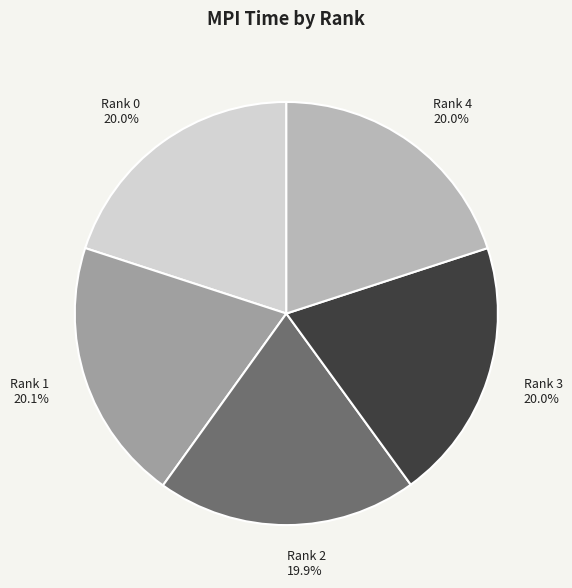

Combined, do Rank 1 20.1% and Rank 0 20.0% account for over 50%?

No